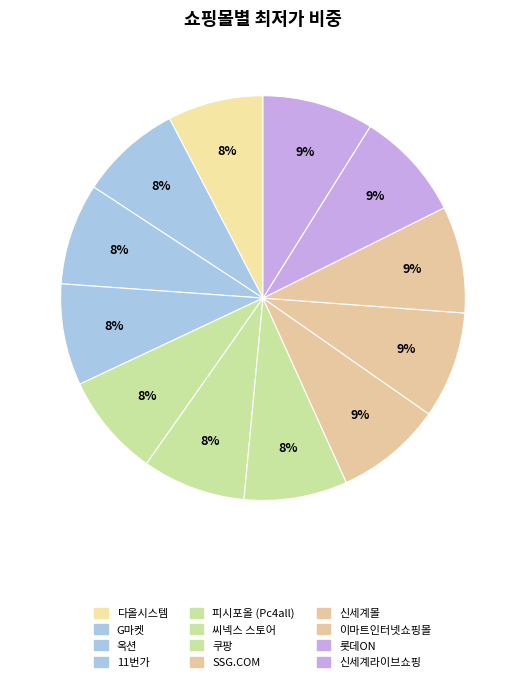

To the nearest percent, what percentage of the pie is G마켓?

8%